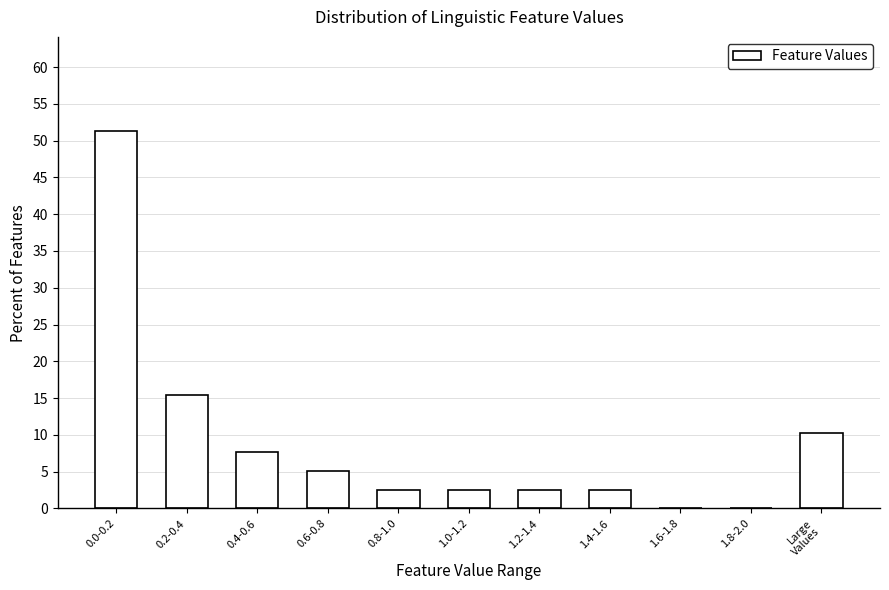

Which has a higher value, 1.0-1.2 or 0.4-0.6?

0.4-0.6